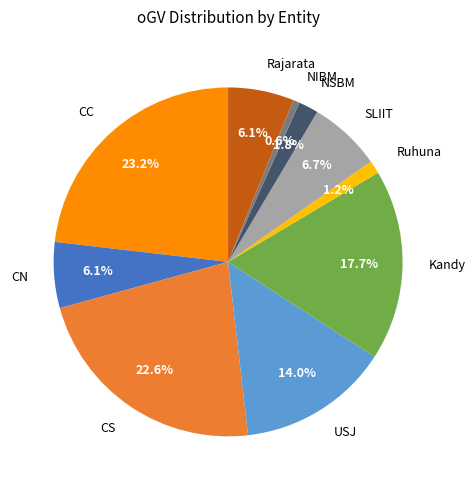

How many segments does this pie chart have?

10